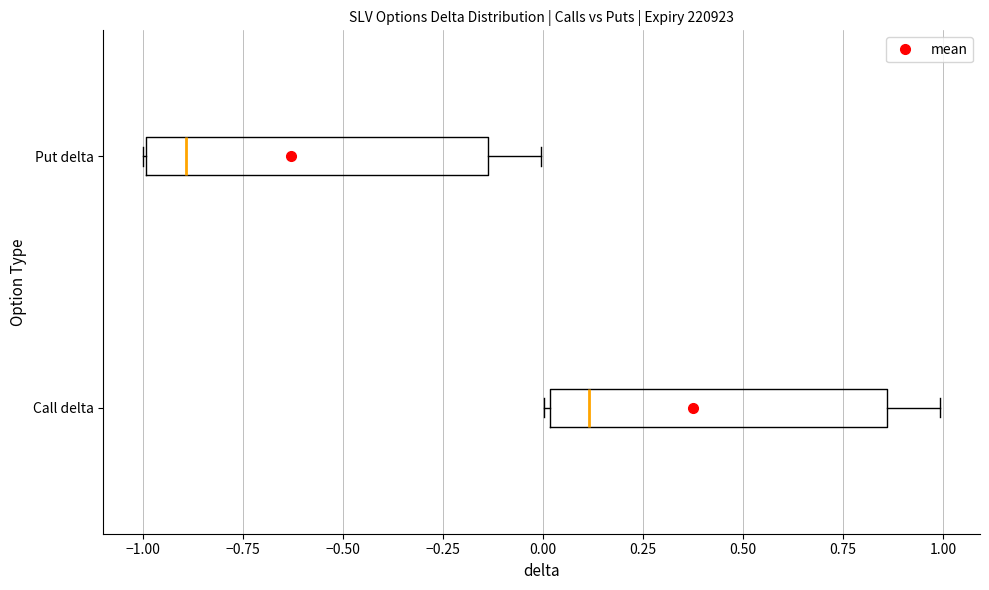

Where does the median line of the box for Put delta sit on the x-axis? The values are not printed on the chart, so give them approximately, as read against the axis.

-0.90